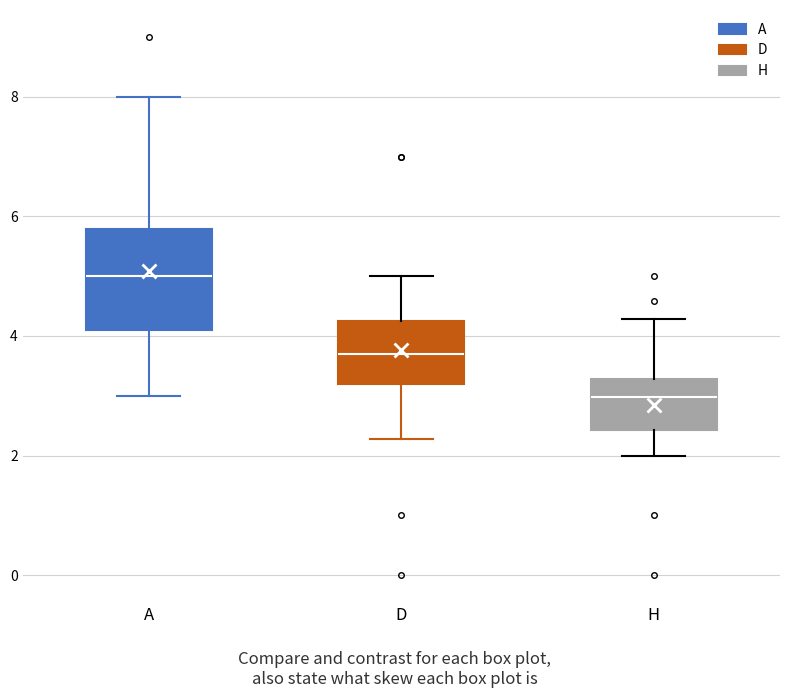

Which box is the tallest, from its lower edge to its upper edge?

A